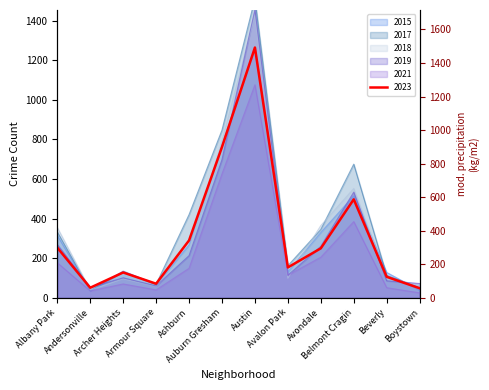

What is the difference between the maximum and minimum values in the 2017 series?

1473